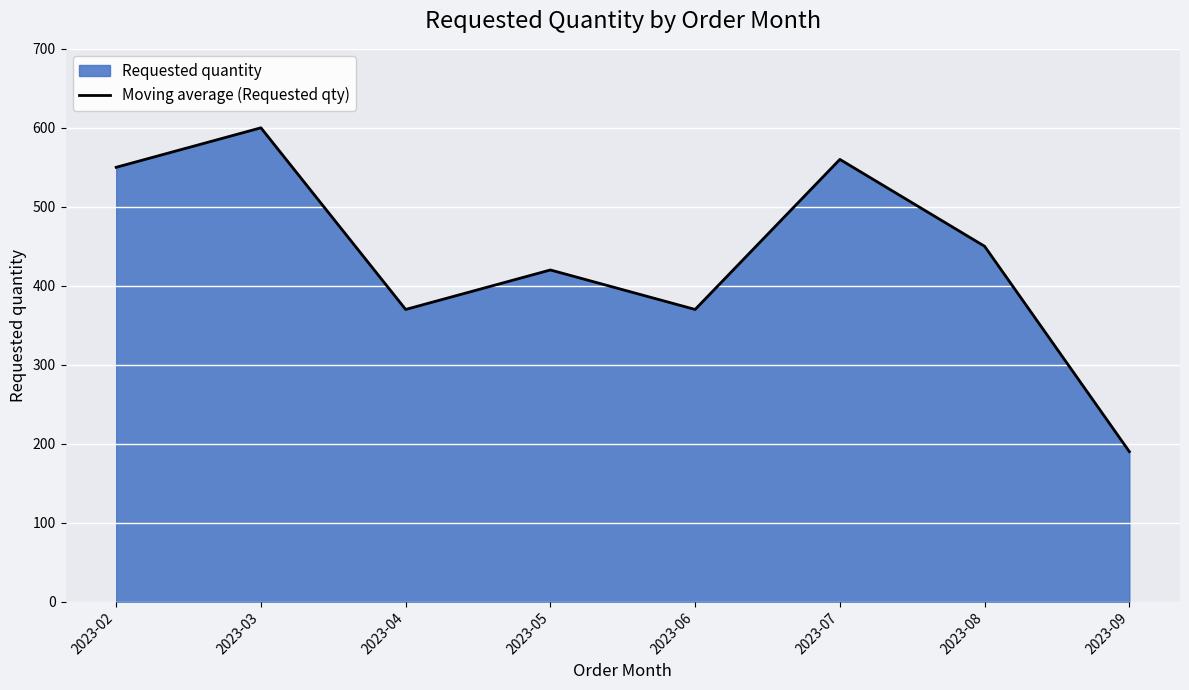

Reading left to right, extract all data points from this chart.

550	600	370	420	370	560	450	190